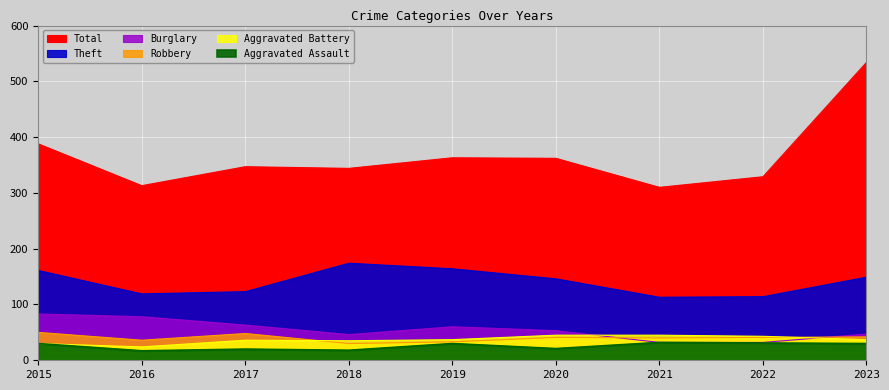

What are all the series names shown in the legend?

Aggravated Assault, Aggravated Battery, Burglary, Robbery, Theft, Total